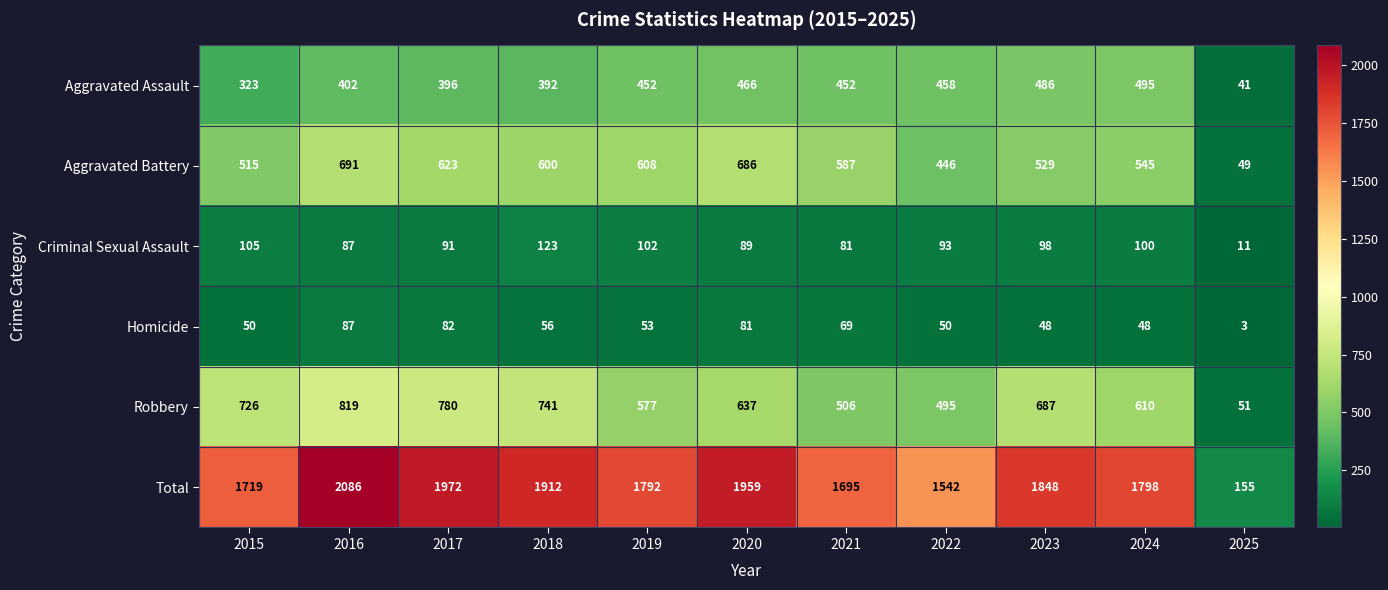

Rank the series at 2023 from highest to lowest value.

Total, Robbery, Aggravated Battery, Aggravated Assault, Criminal Sexual Assault, Homicide